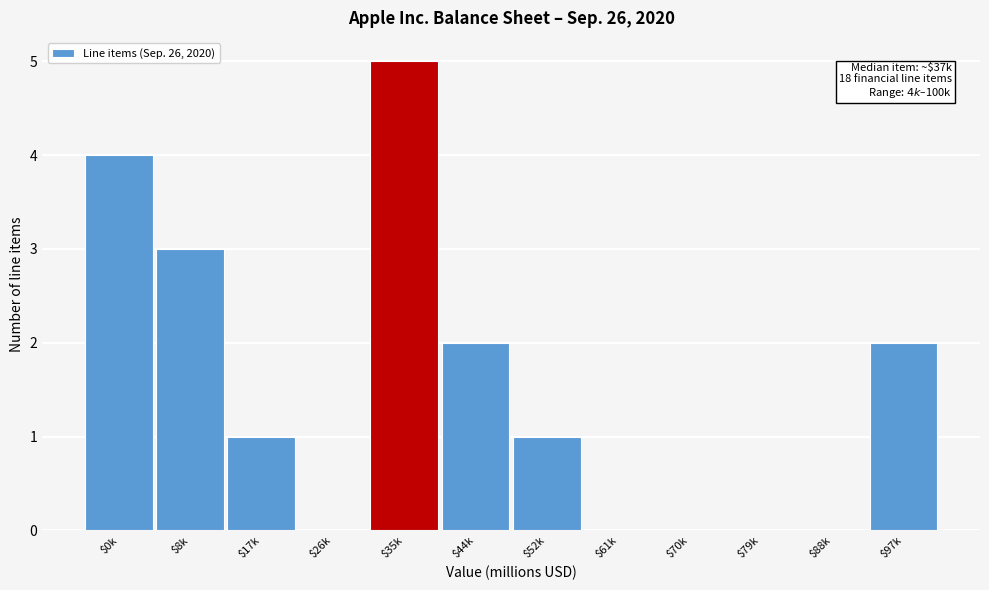

What is the maximum value shown in the chart?

5